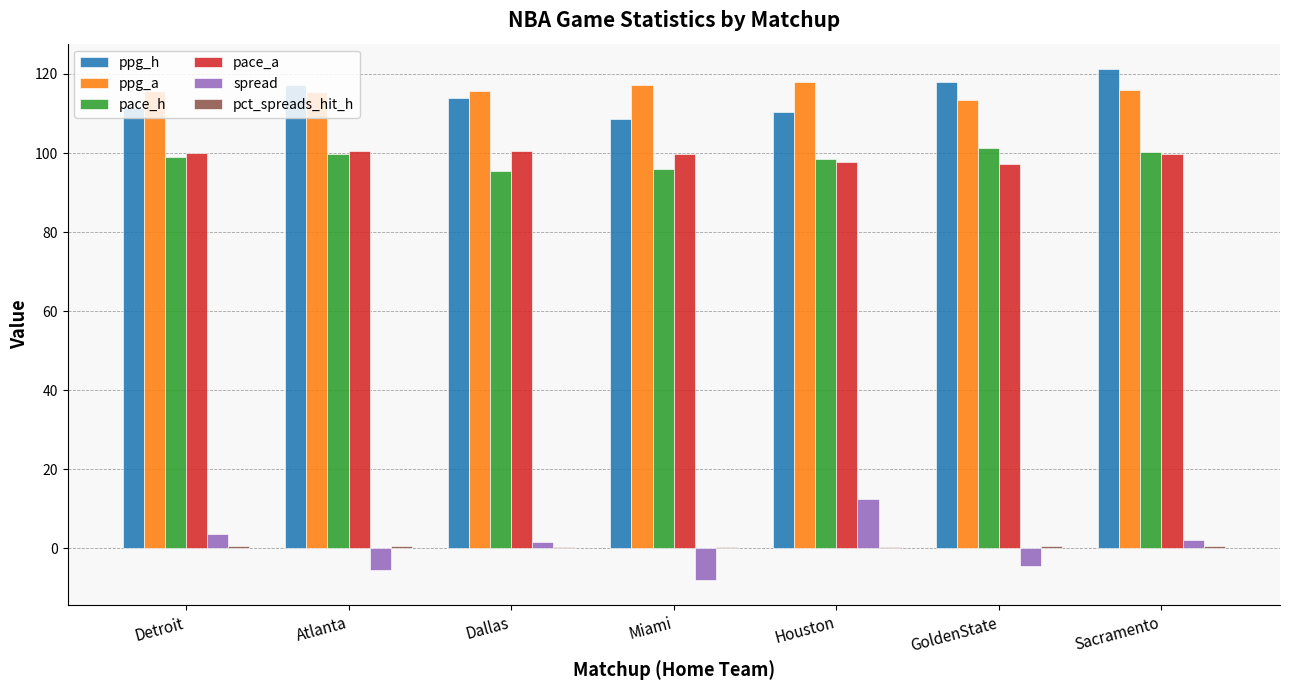

The value of pace_h at Atlanta is 37.2. True or false?

False